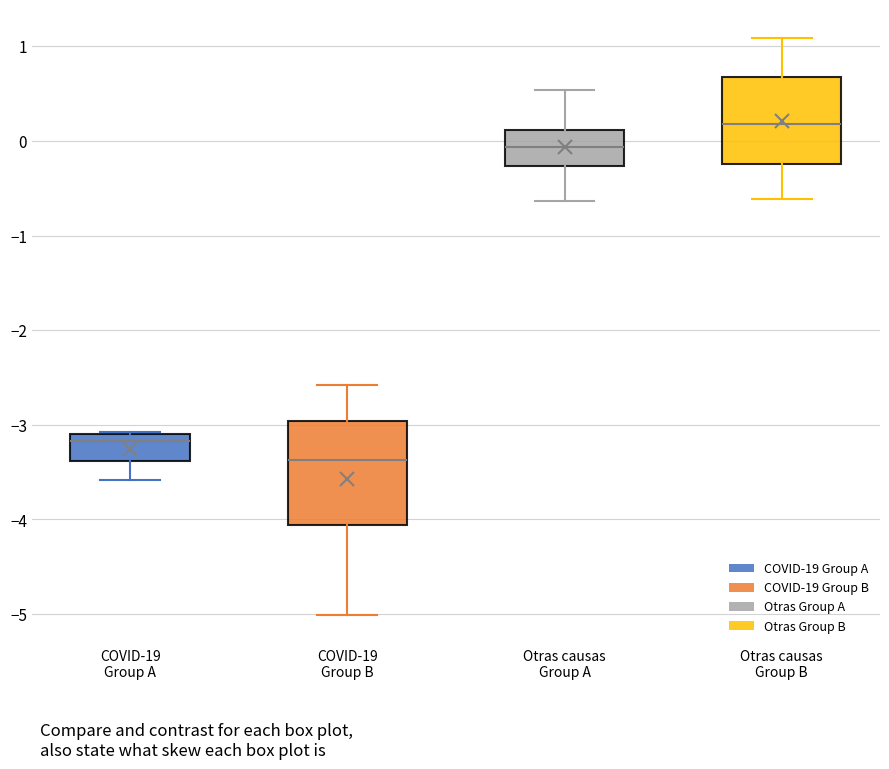

Where does the lower whisker of the box for COVID-19 Group A end on the y-axis? The values are not printed on the chart, so give them approximately, as read against the axis.

-3.6